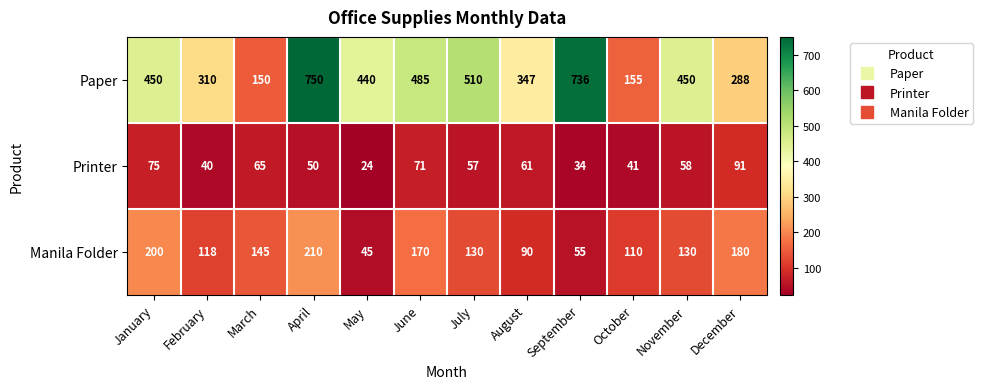

True or false: Paper has a value of 237 at October.

False